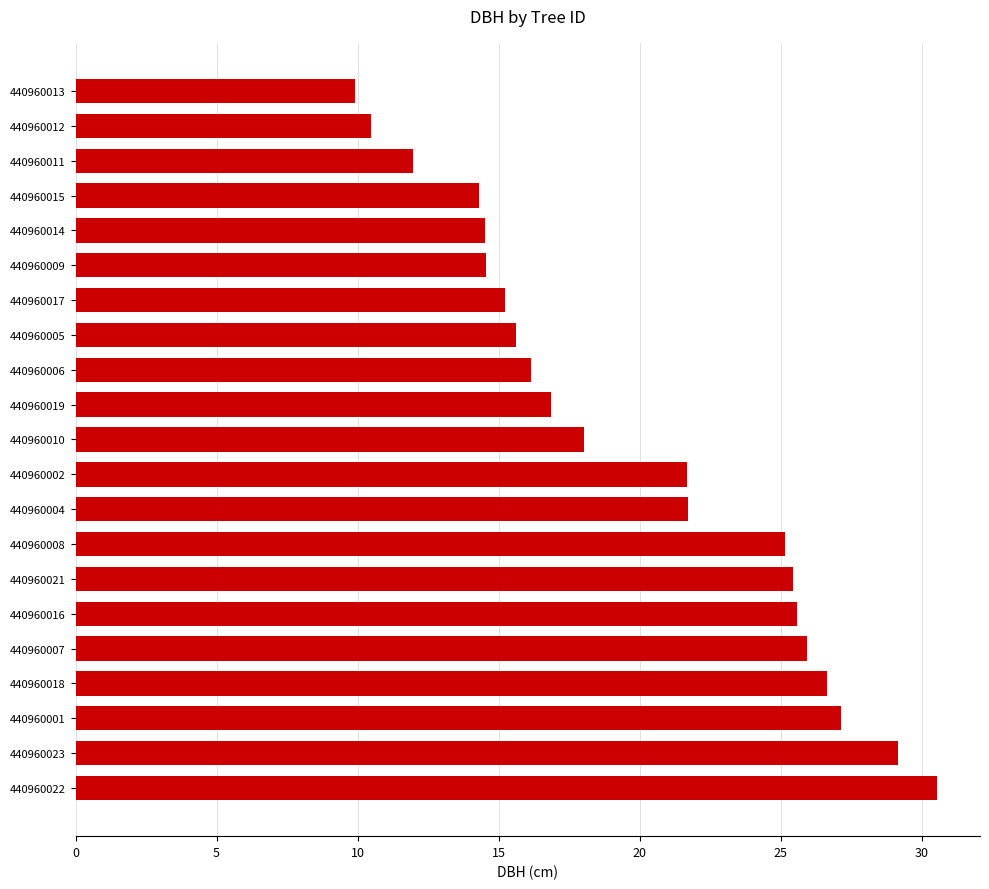

What is the difference between the maximum and minimum values?

20.6